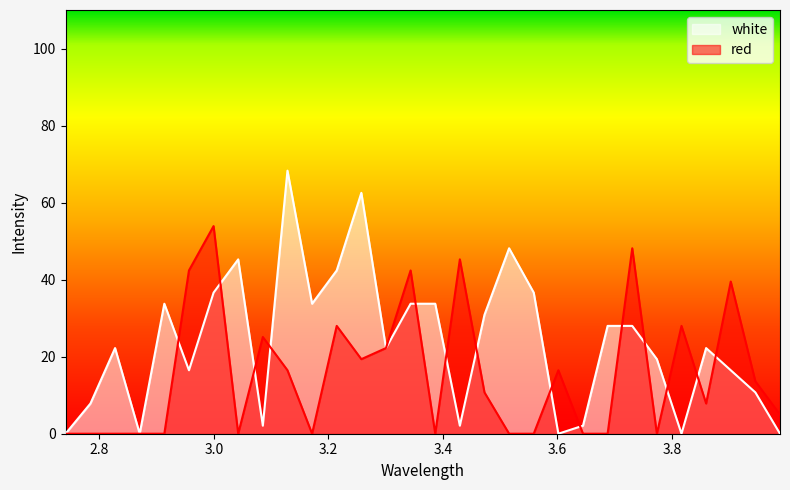

At how many categories does at least one series exceed 45?

7